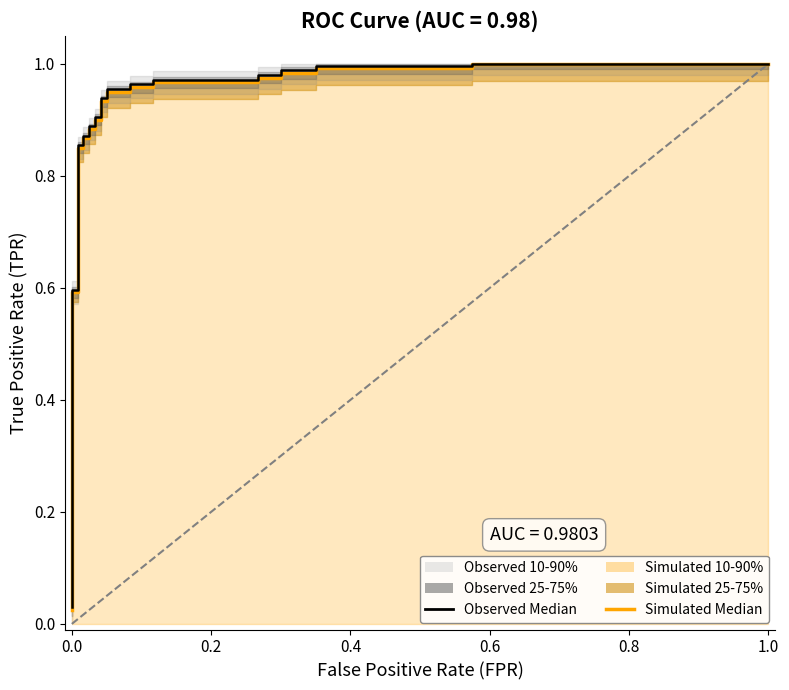

Does the chart have visible grid lines?

No